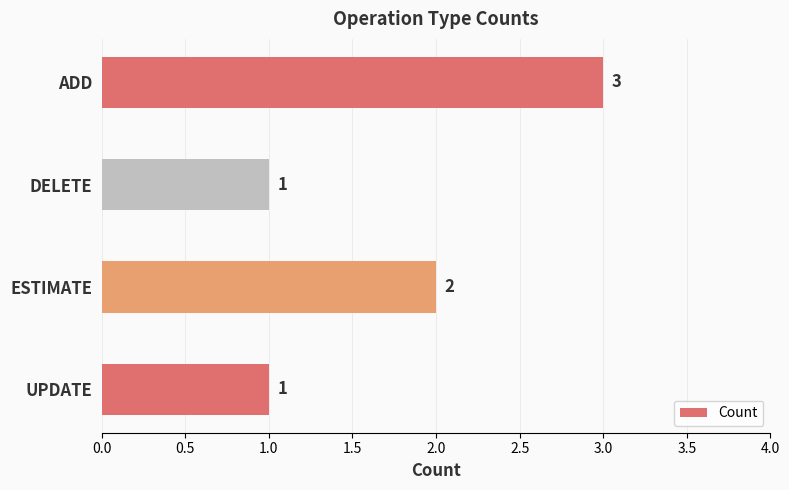

What is the average value?

2